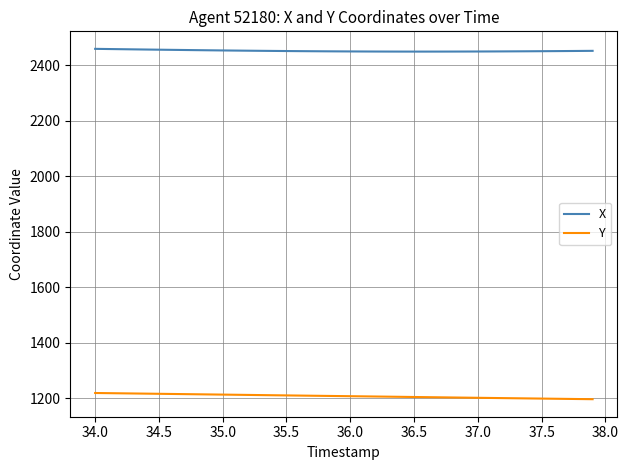

True or false: Y and X intersect in this chart.

False